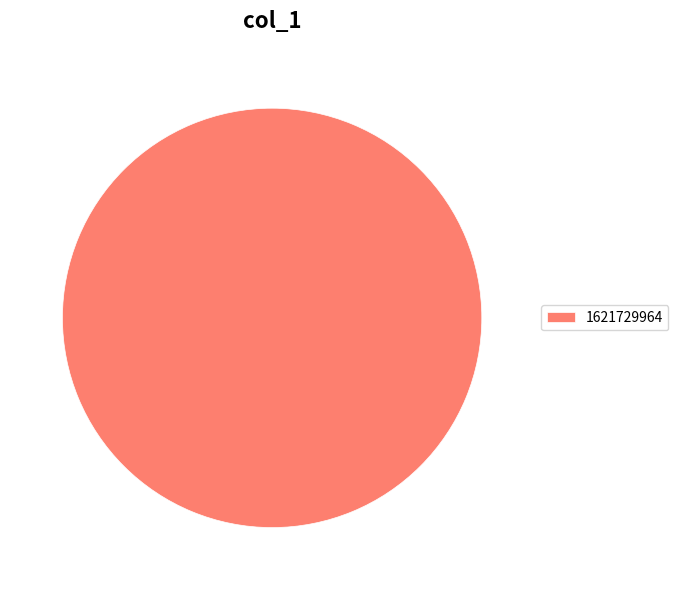

Rank the categories by value from highest to lowest.

1621729964